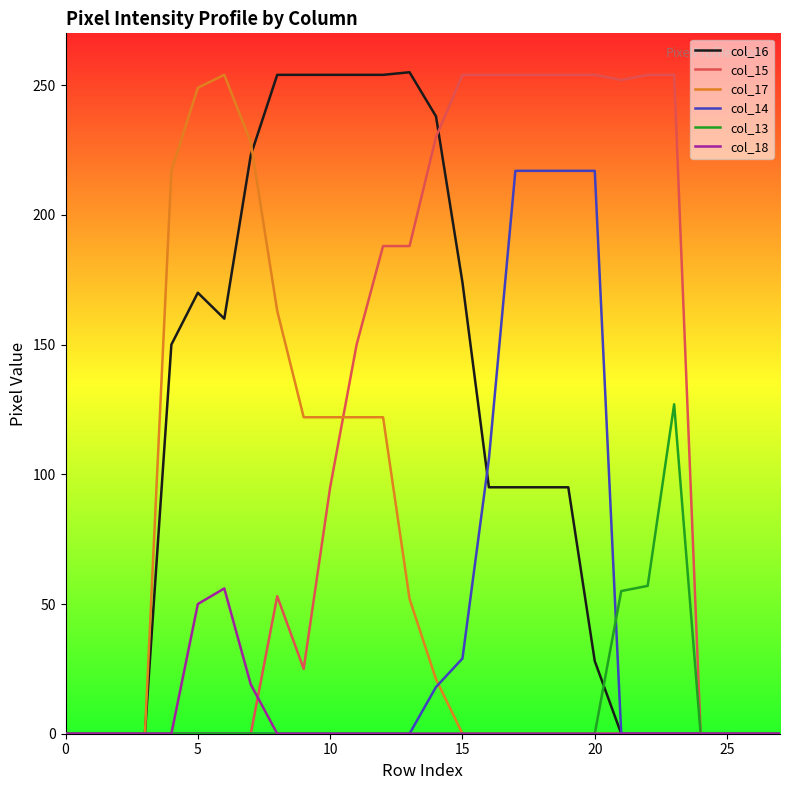

What is the maximum value shown in the chart?

255